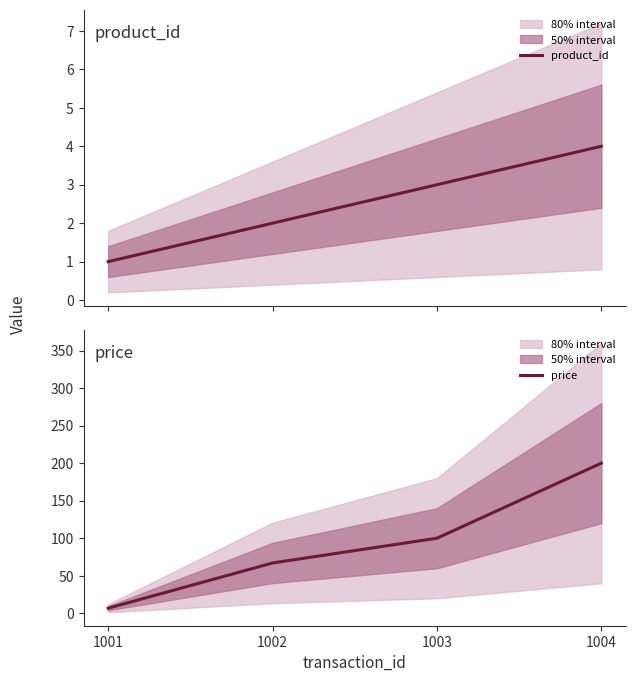

The value of product_id at 1003 is 3.0. True or false?

True